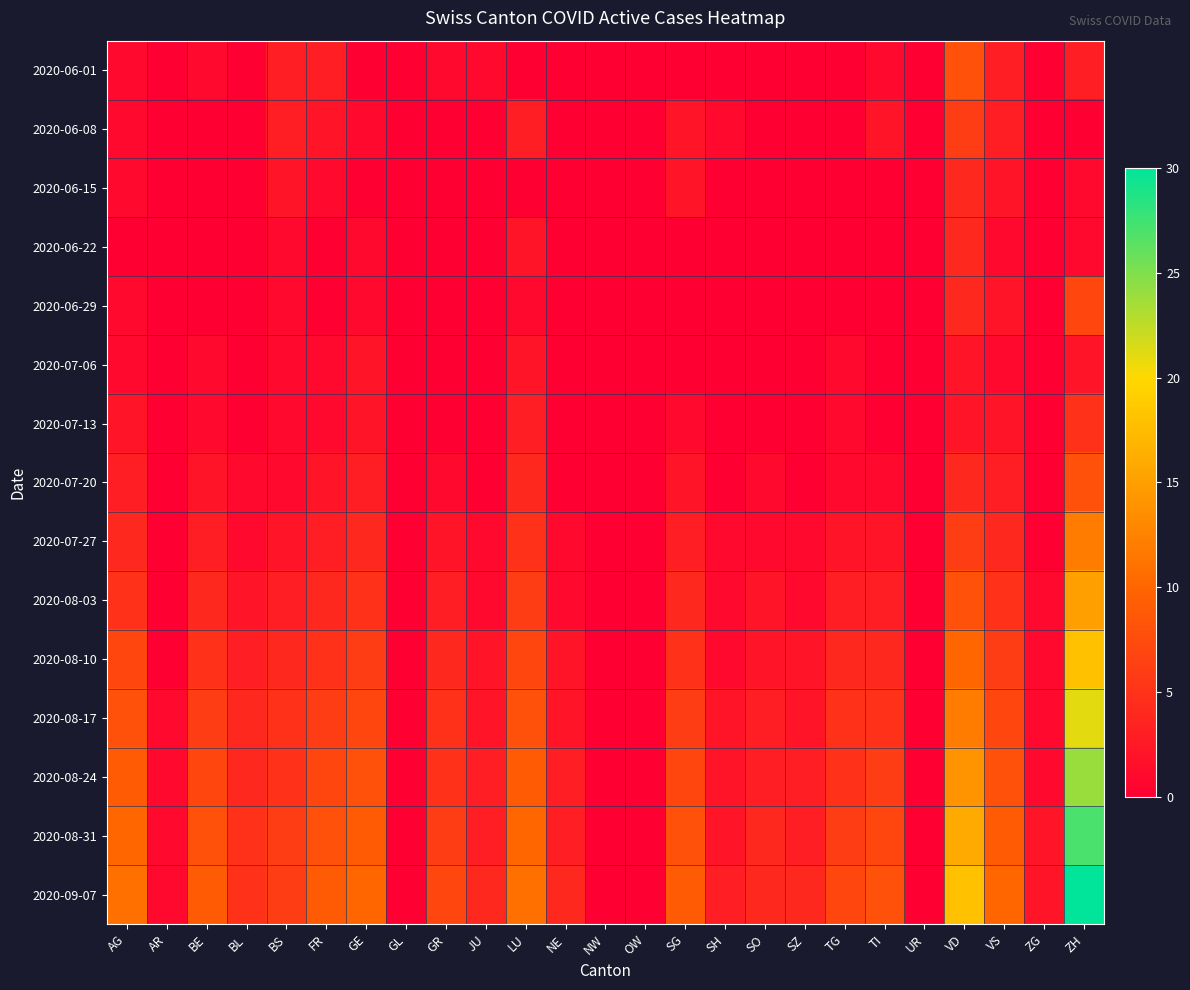

Which series has the largest total across all categories?

2020-09-07